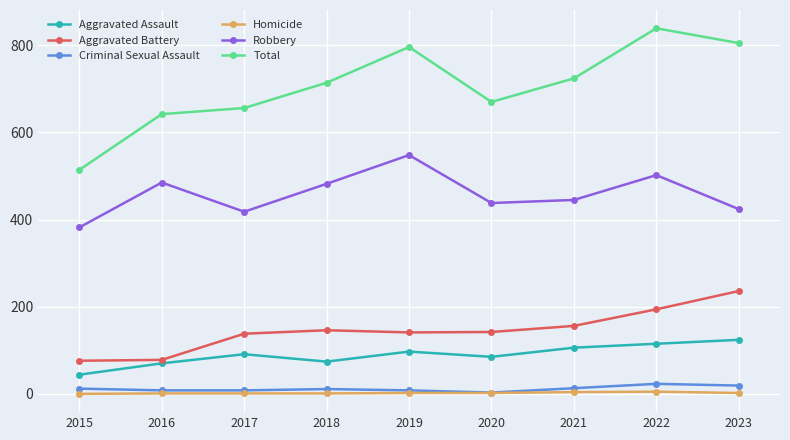

True or false: Aggravated Battery and Aggravated Assault intersect in this chart.

False